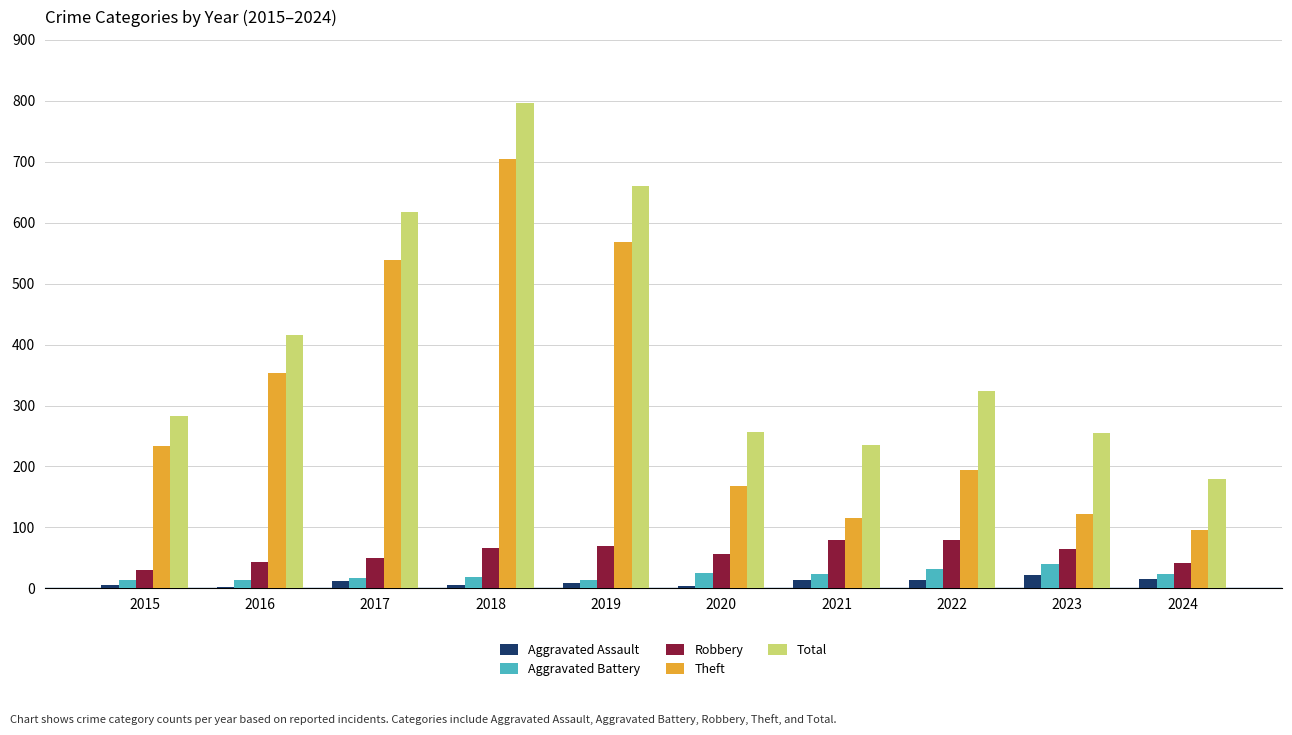

At how many categories does at least one series exceed 684?

1